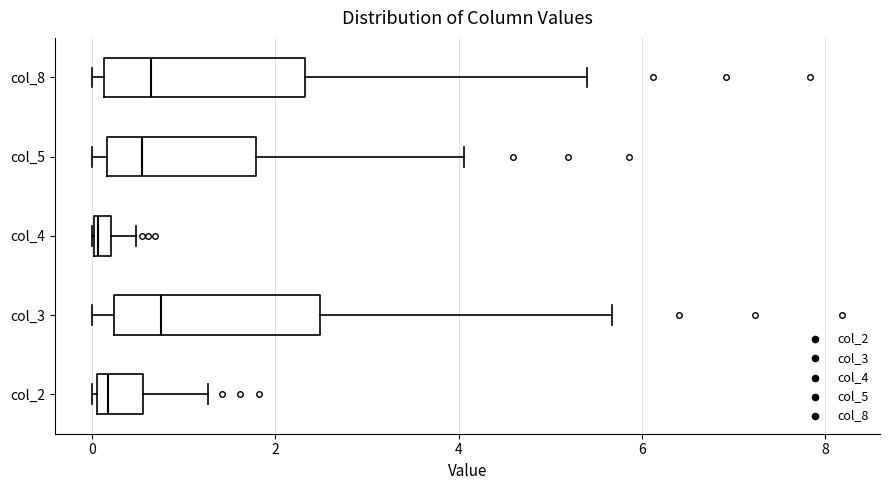

Where does the right whisker of the box for col_2 end on the x-axis? The values are not printed on the chart, so give them approximately, as read against the axis.

1.2